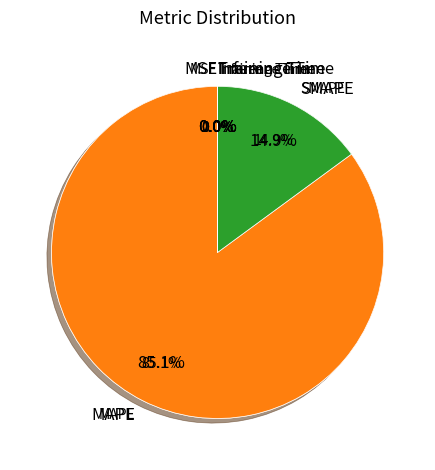

Which slice is the largest?

MAPE